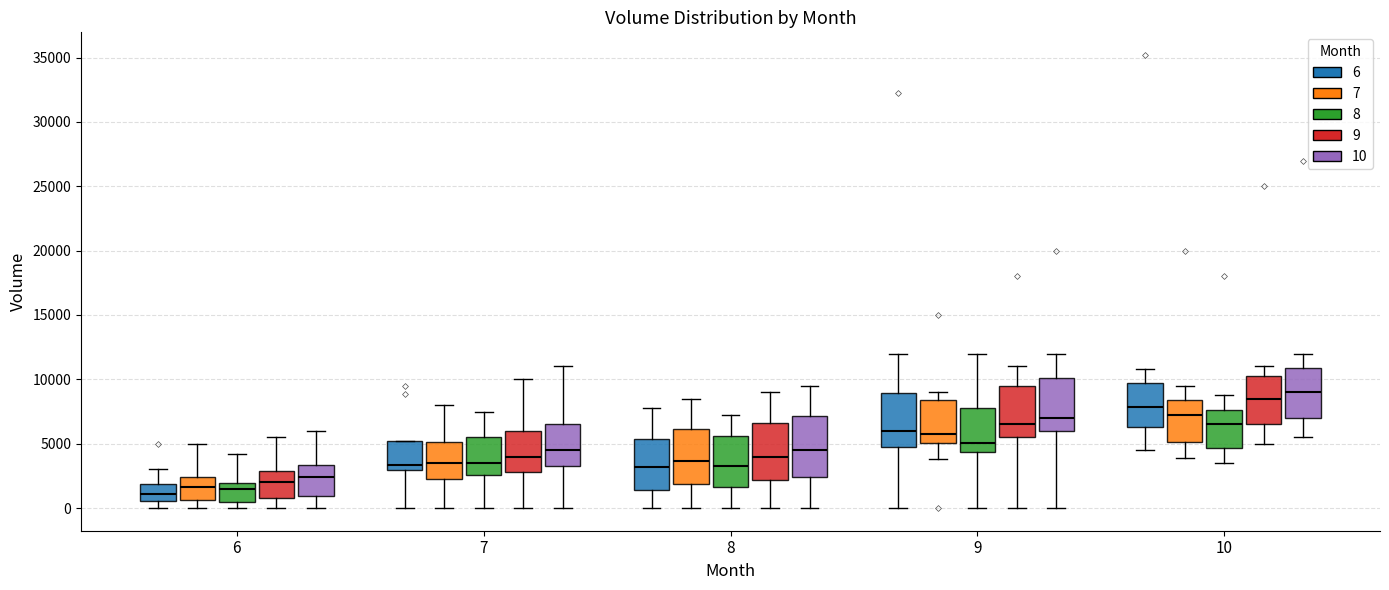

Which box's median line is the highest?

10 (10)